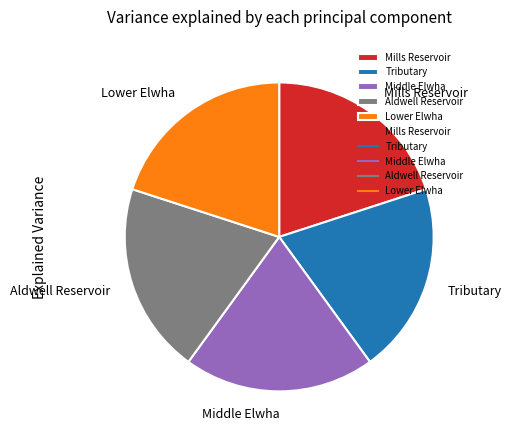

What is the ratio of the value at Mills Reservoir to the value at Middle Elwha?

1.0